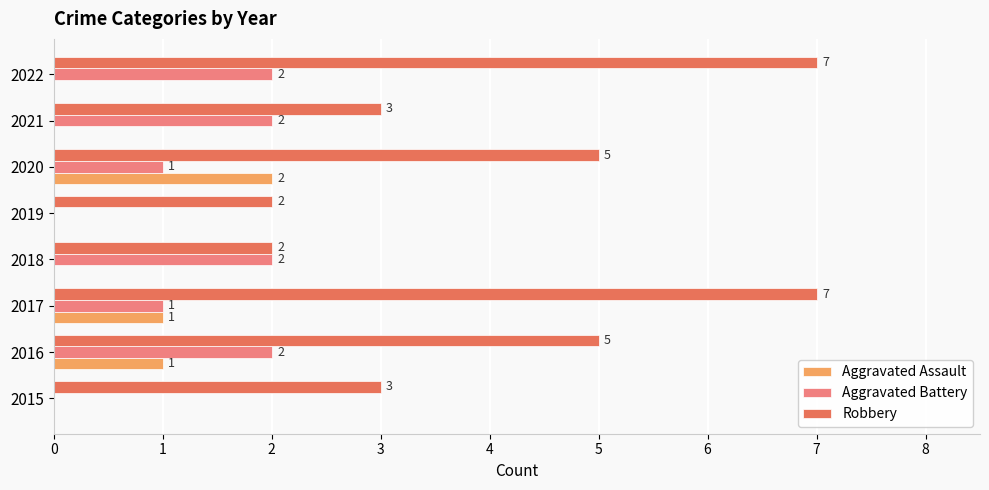

What is the maximum value shown in the chart?

7